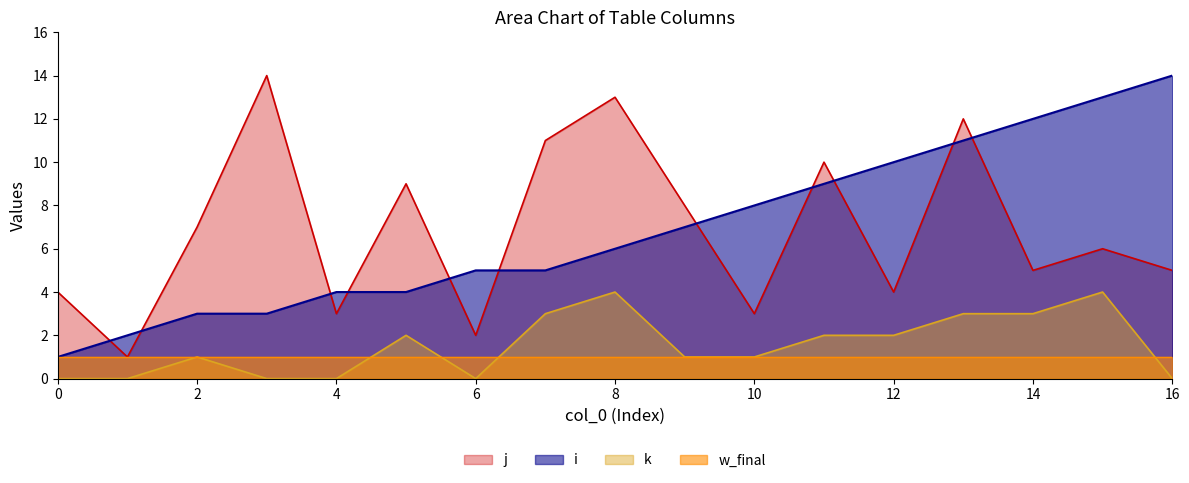

What is the greatest value displayed?

14